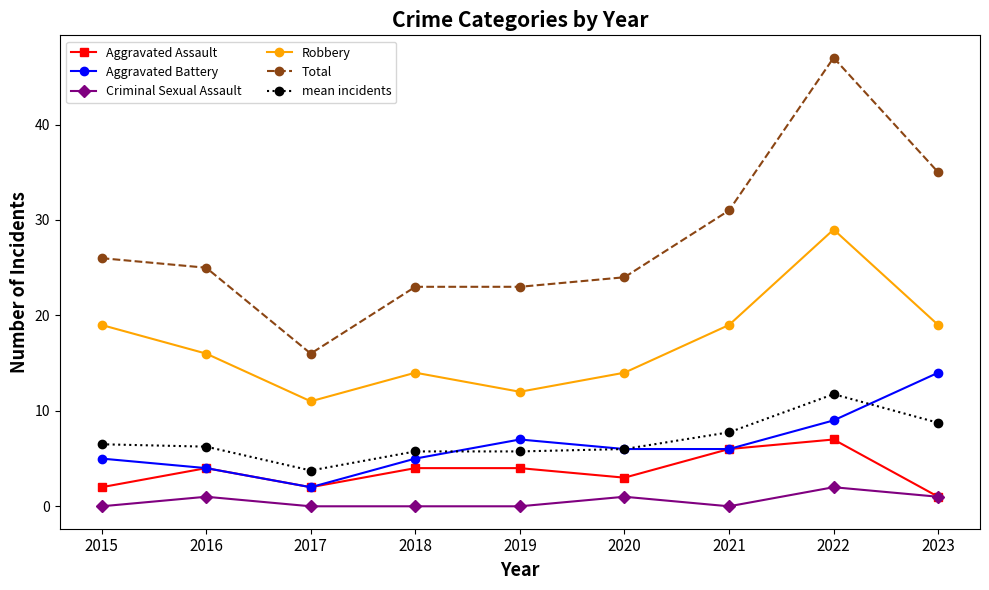

Rank the series by their maximum value, from highest to lowest.

Total, Robbery, Aggravated Battery, mean incidents, Aggravated Assault, Criminal Sexual Assault